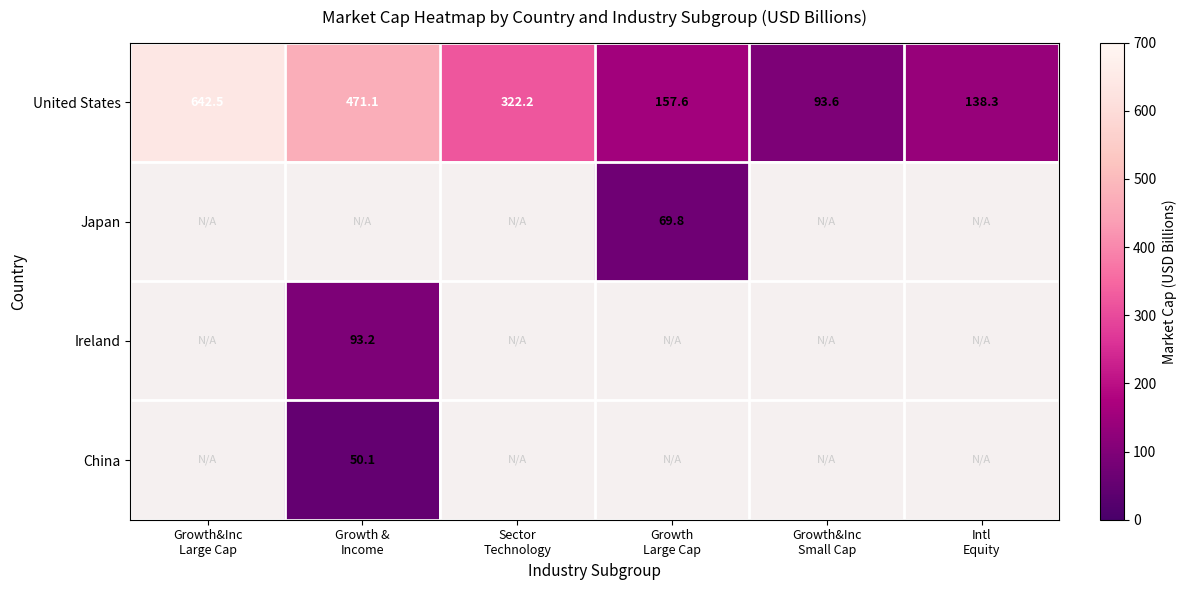

Which series has the widest spread of values?

United States